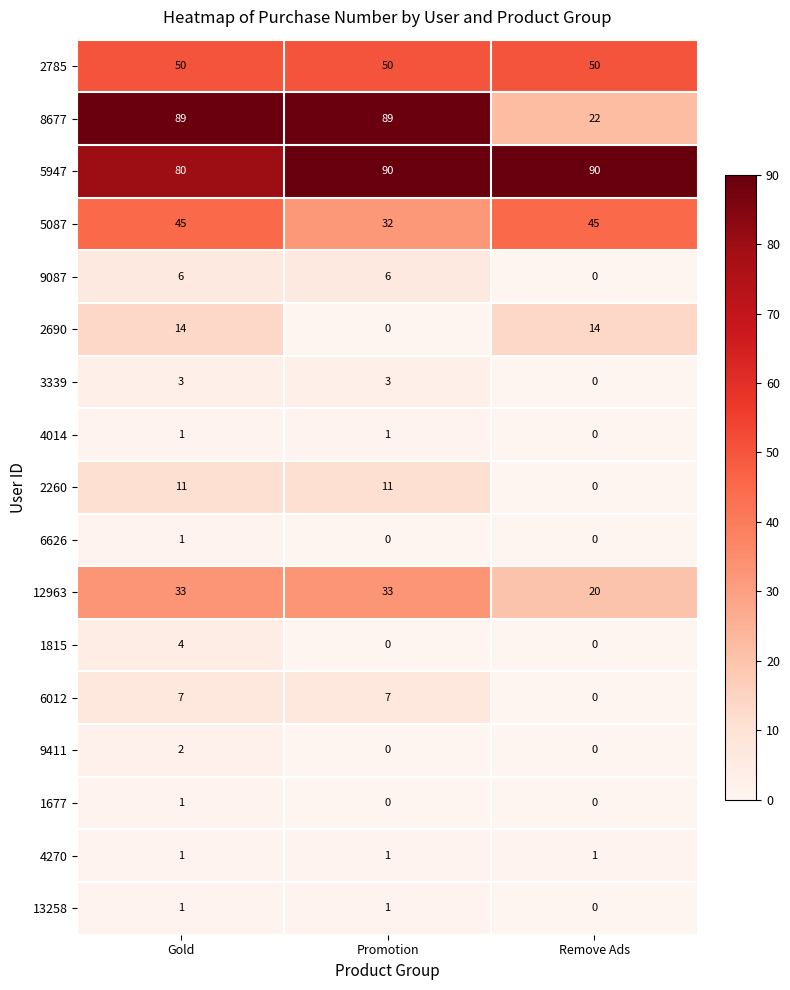

Which series has the largest total across all categories?

5947